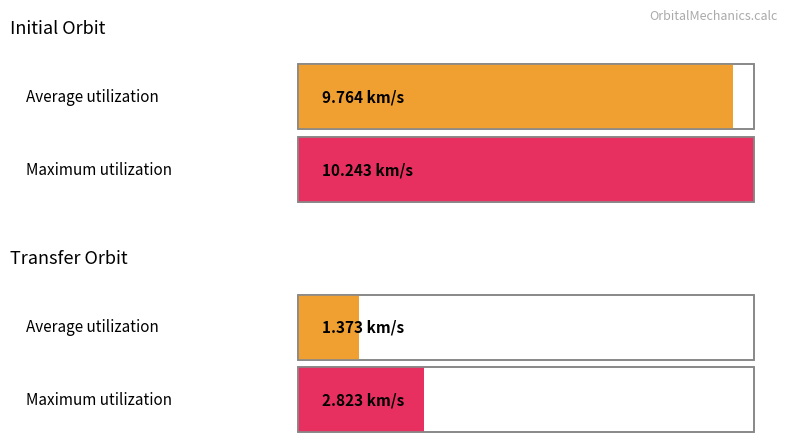

The value of Min Delta V at Final Orbit Perigee Velocity is 2.7. True or false?

False